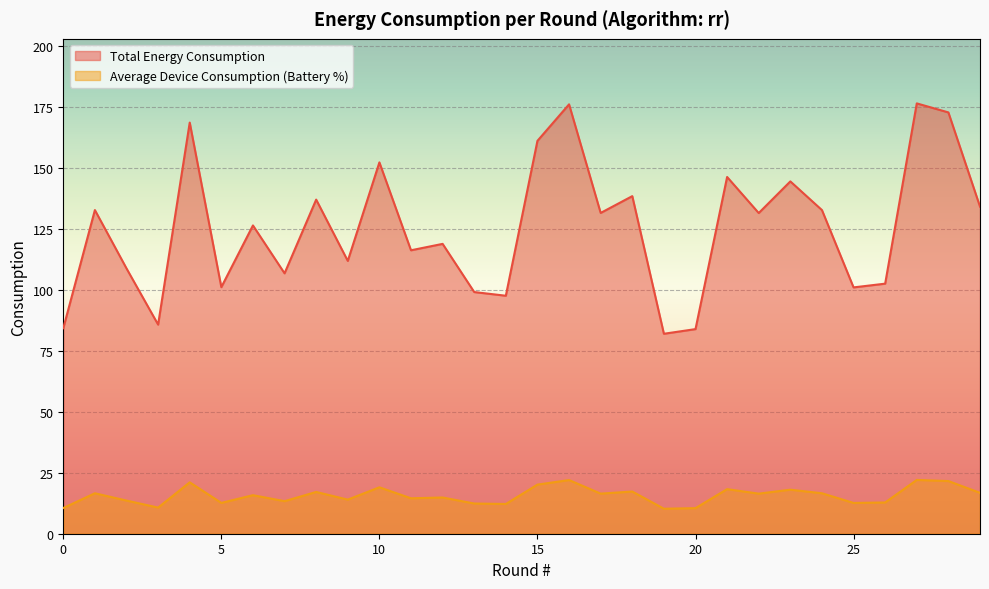

Between 19 and 13, which is larger?

13